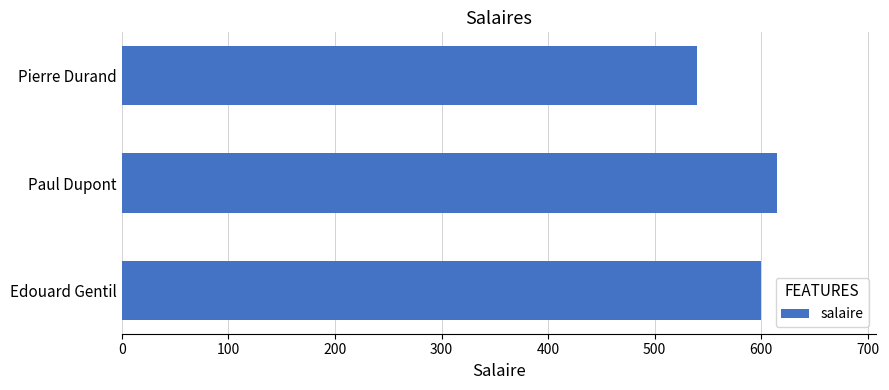

What is the approximate value at Paul Dupont, to the nearest 5?

615